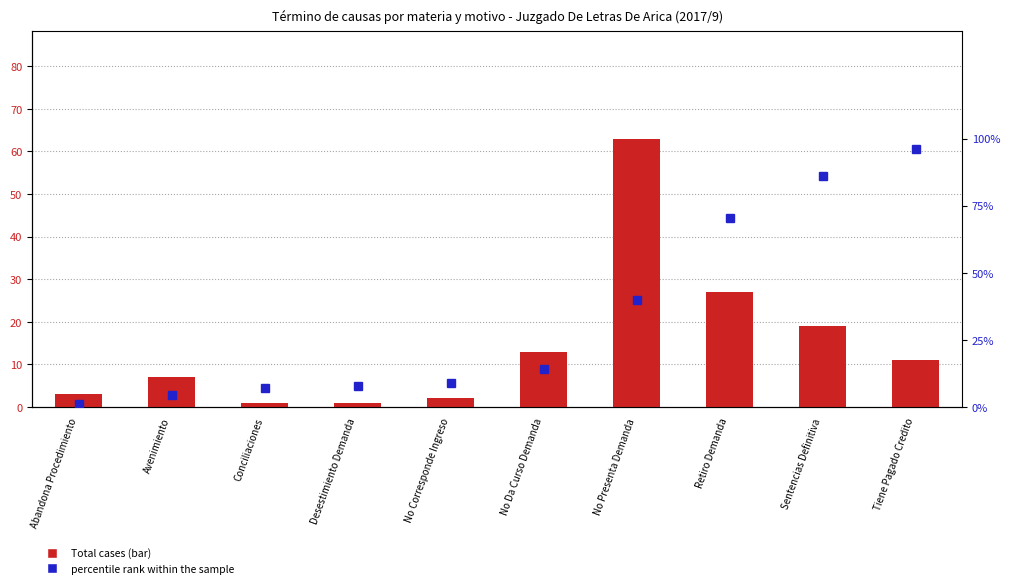

Rank the categories by percentile rank within the sample value from lowest to highest.

Abandona Procedimiento, Avenimiento, Conciliaciones, Desestimiento Demanda, No Corresponde Ingreso, No Da Curso Demanda, No Presenta Demanda, Retiro Demanda, Sentencias Definitiva, Tiene Pagado Credito